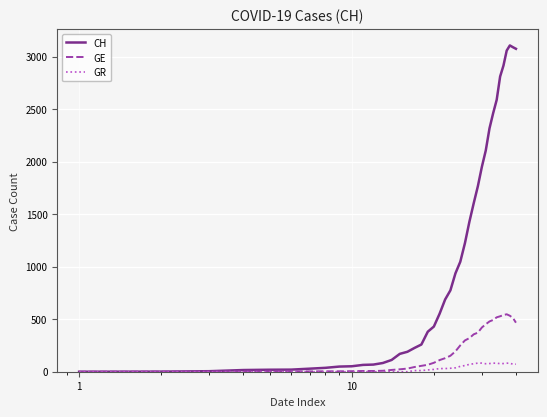

What is the maximum value shown in the chart?

3107